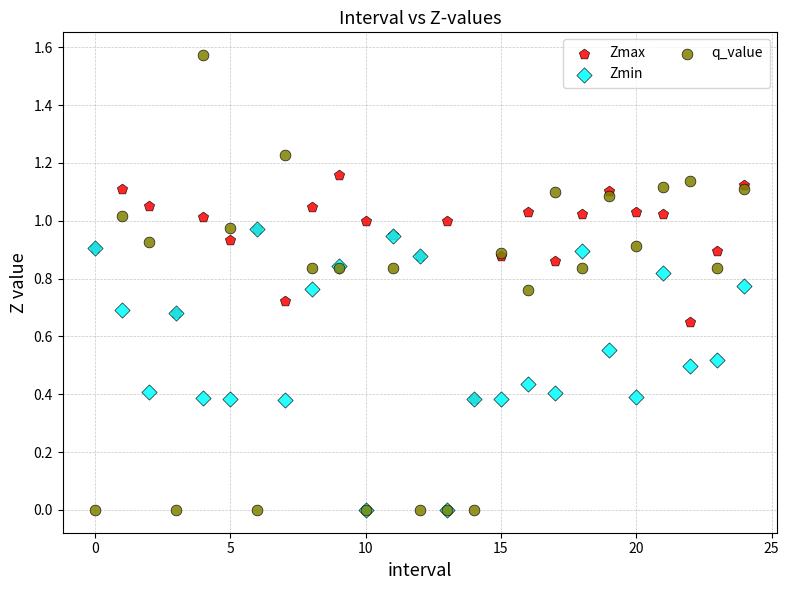

Which series has the largest Y range (max minus min)?

q_value